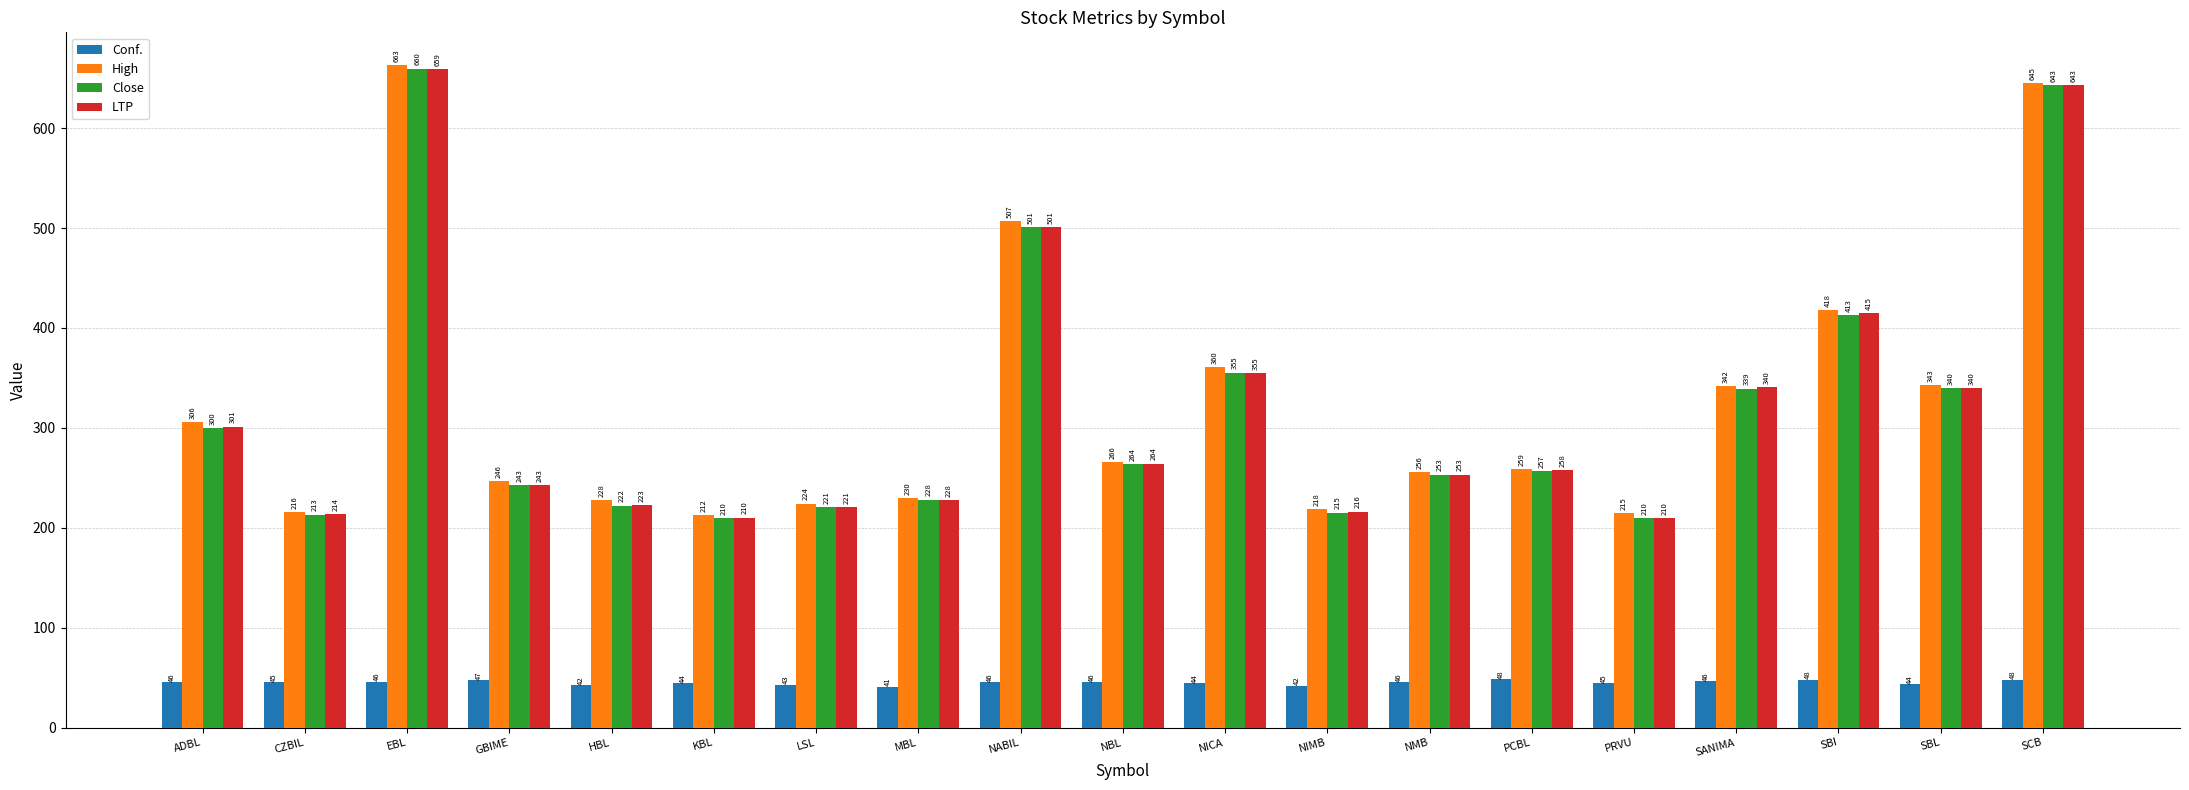

What position from the left is KBL?

6